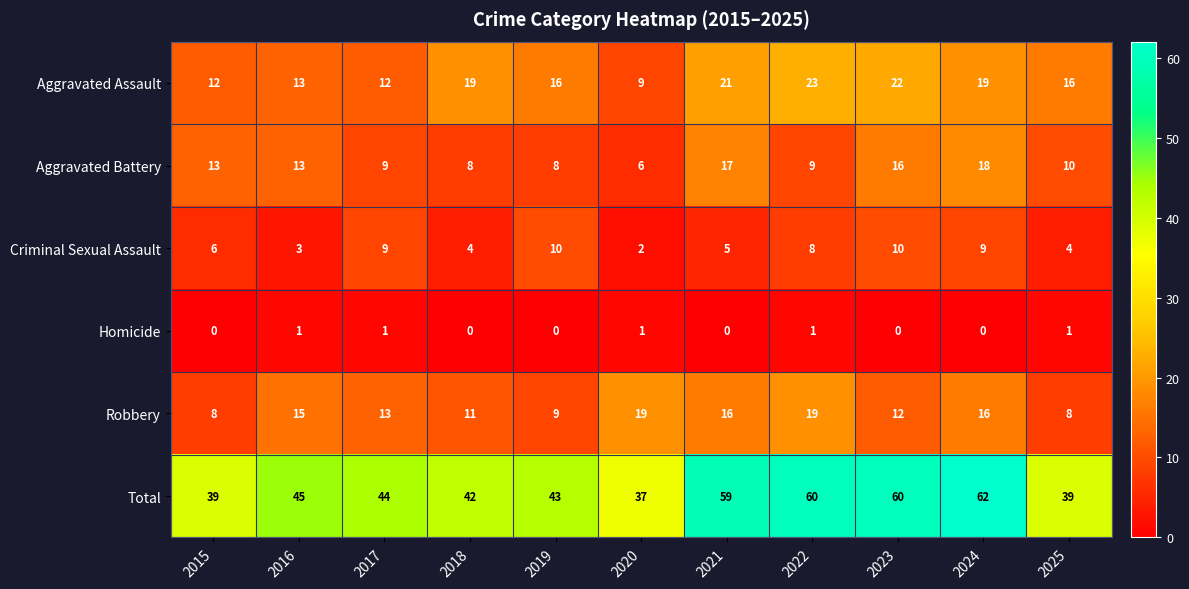

At which category is the sum across all series the highest?

2024